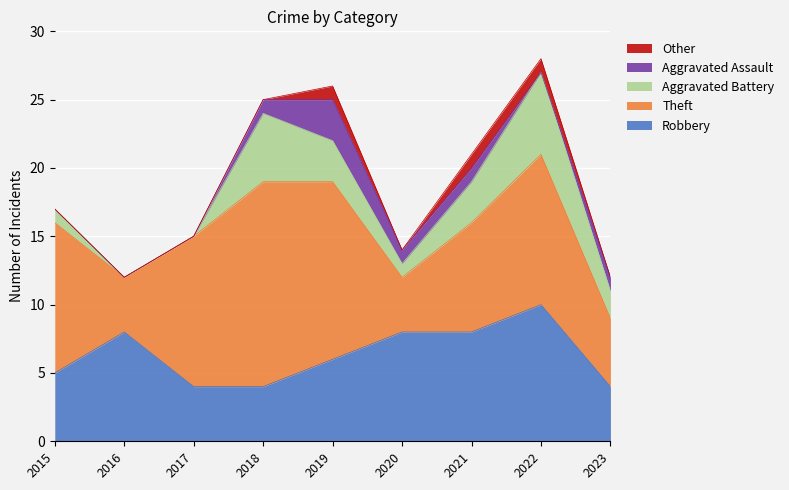

True or false: Aggravated Assault and Theft intersect in this chart.

False